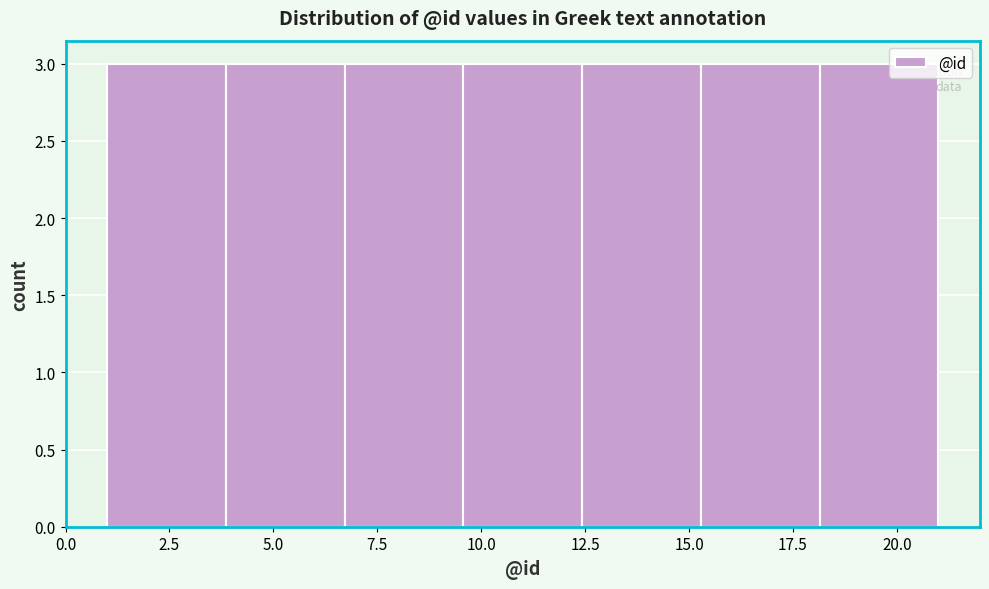

How tall is the bar that spans 4.0 to 6.5 on the x-axis? Neither the bar edges nor the heights are printed on the chart, so give them approximately, as read against the axes.

3